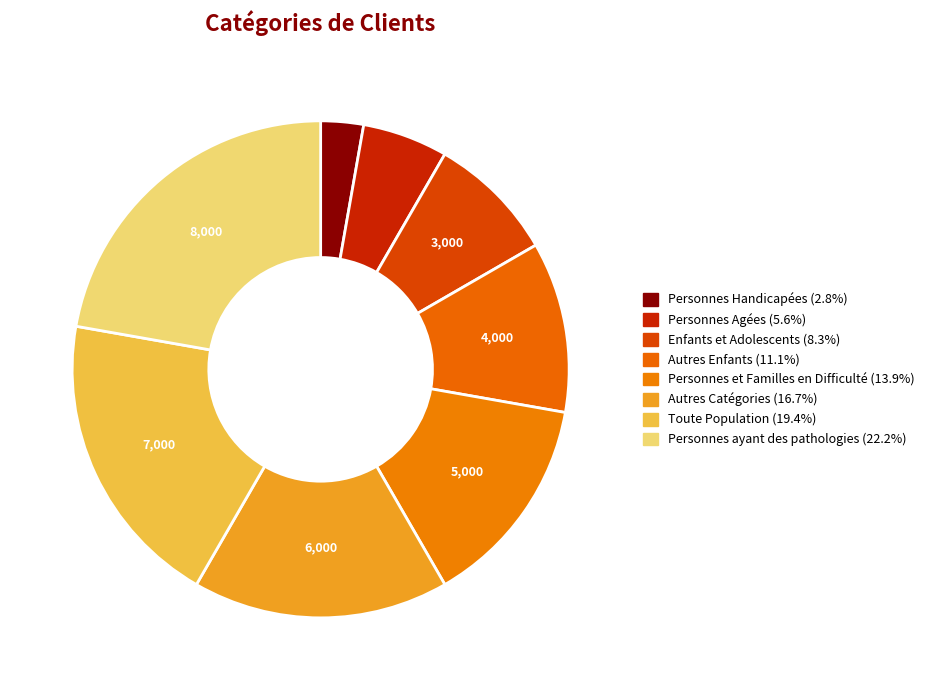

Count the number of slices in the pie.

8